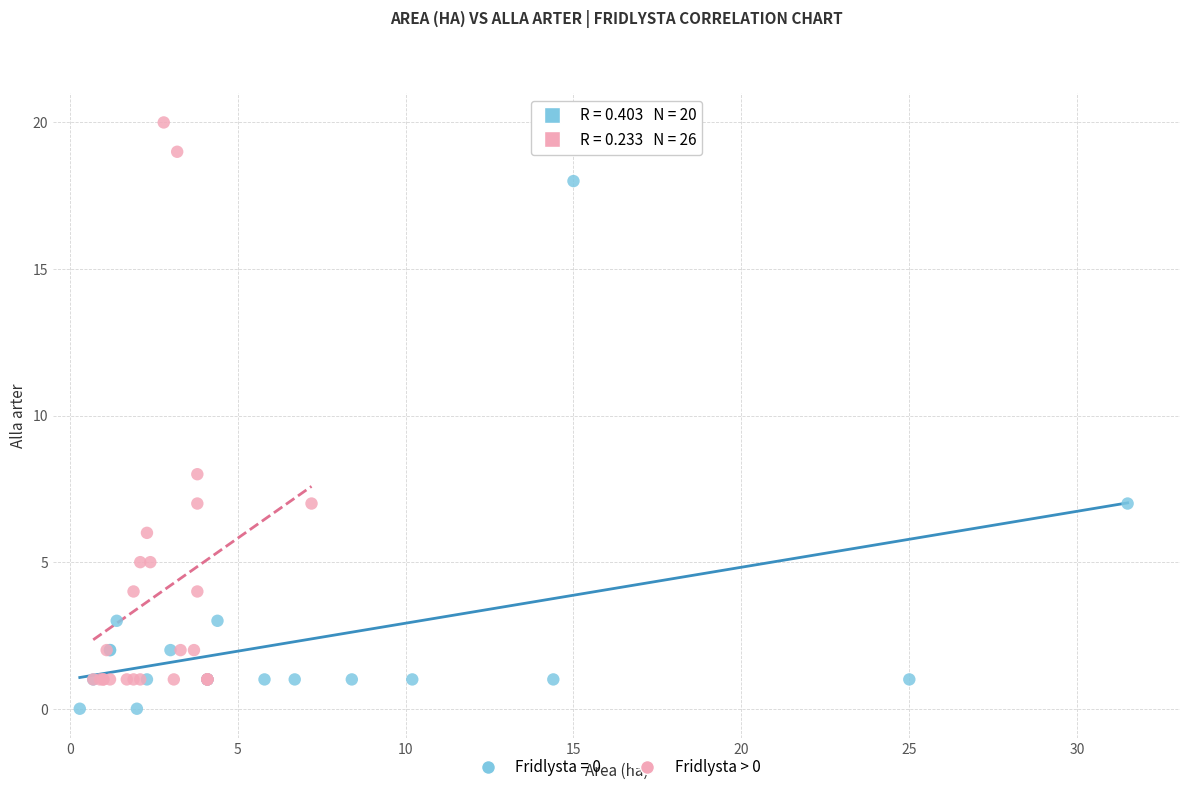

Which series has the widest spread of Y values?

Fridlysta > 0